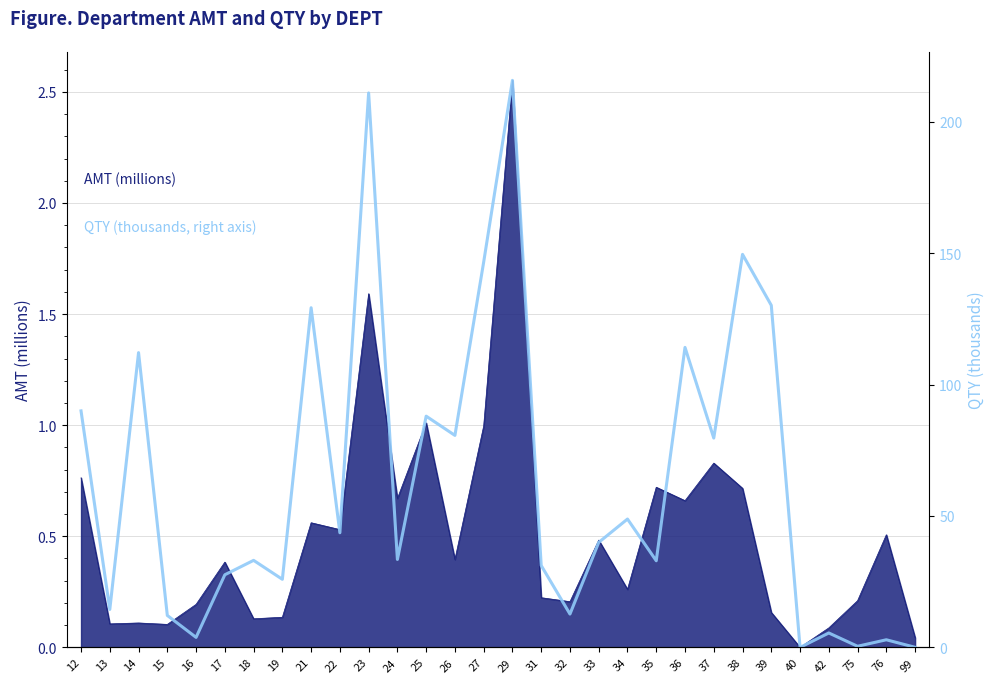

What is the difference between the values at 33 and 12?

50.0